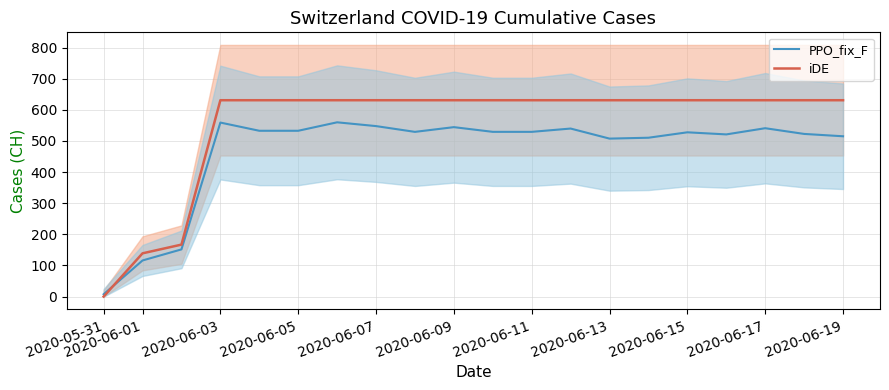

Which label corresponds to the smallest value in the chart?

2020-05-31